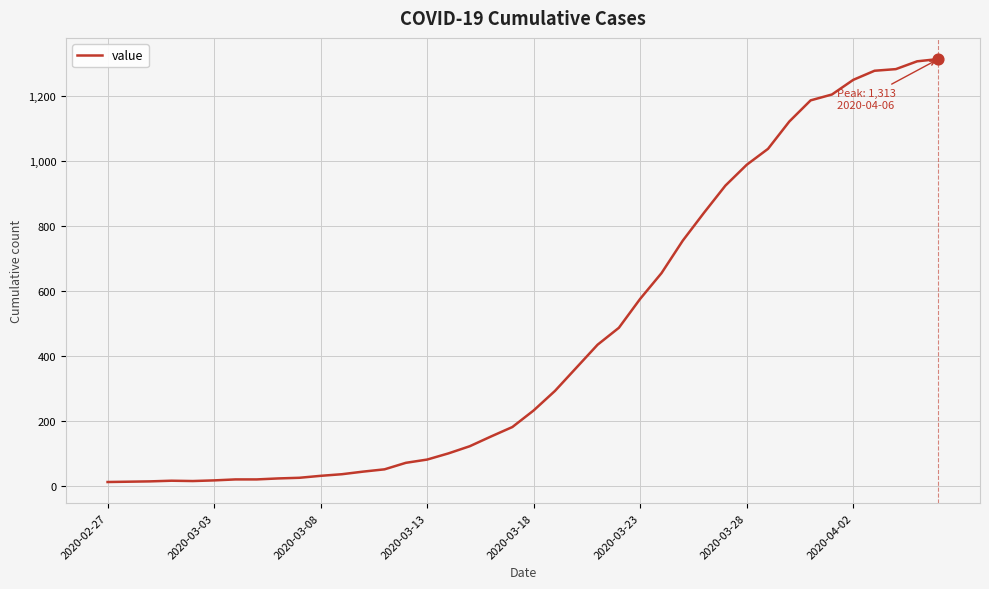

What is the difference between the maximum and minimum values?

1300